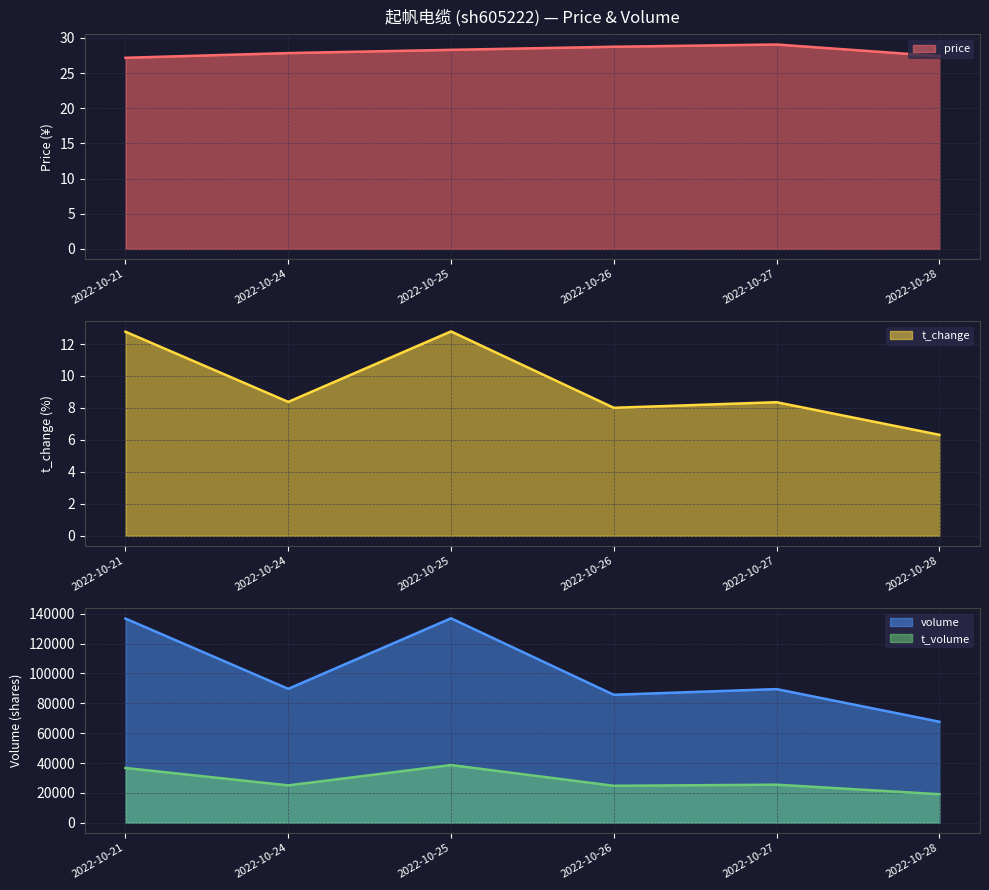

In volume, how many points are higher than both neighbors (excluding endpoints)?

2